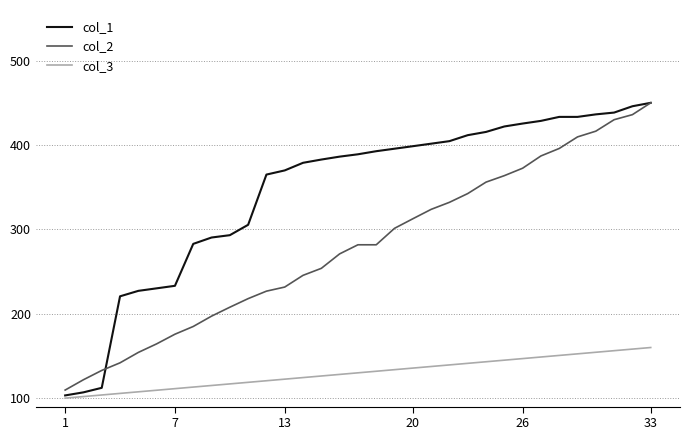

What is the maximum value shown in the chart?

450.0